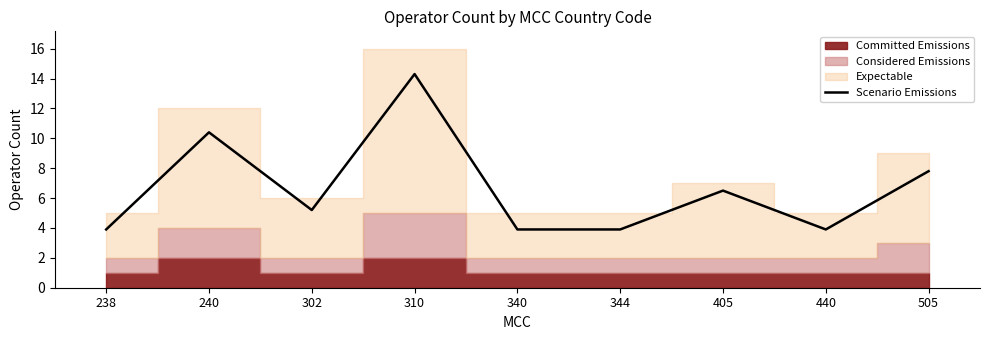

What is the average value?

6.6